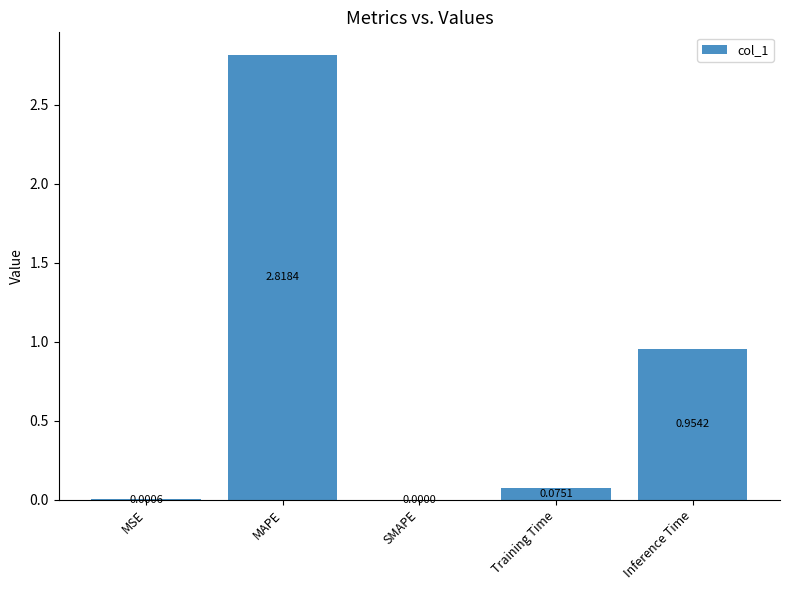

What is the change in value from MAPE to SMAPE?

-2.8